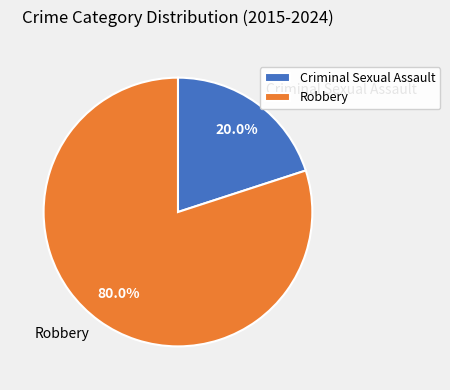

How many segments does this pie chart have?

2